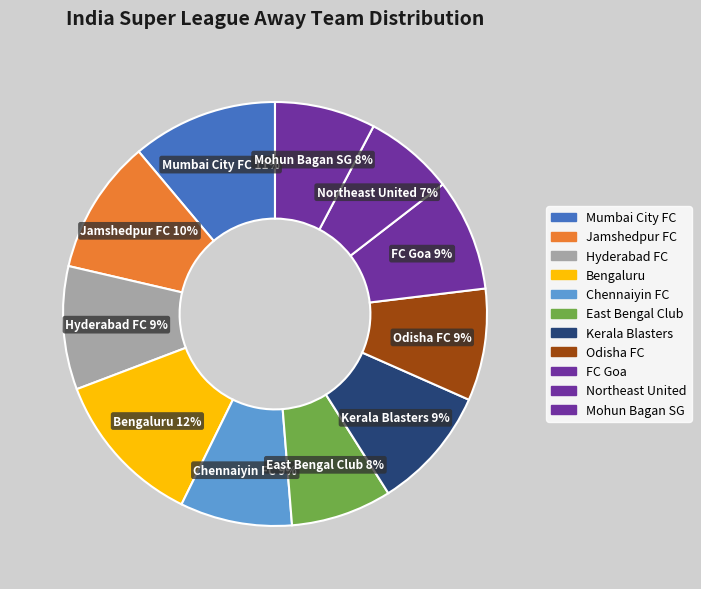

Which category has the smallest portion of the pie?

Northeast United